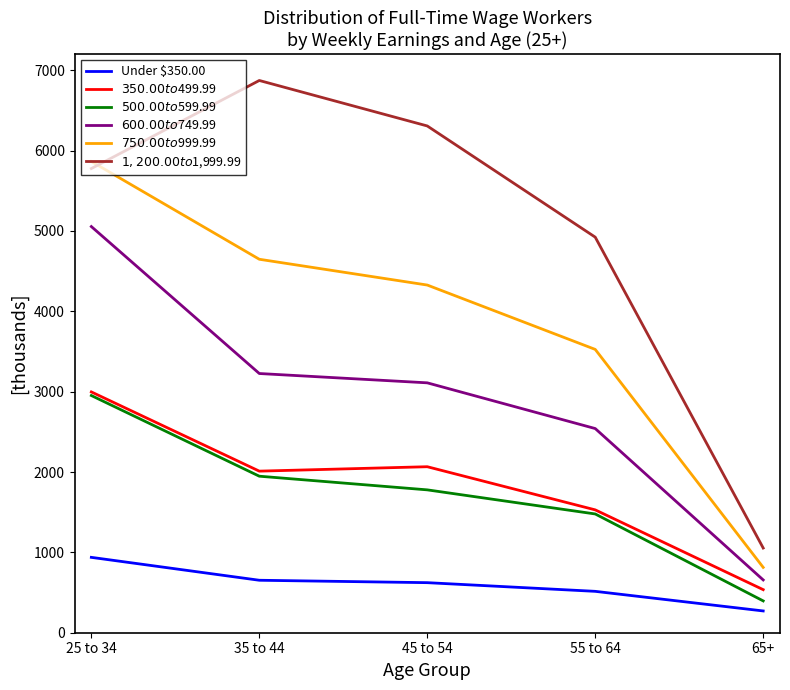

True or false: $500.00 to $599.99 and $750.00 to $999.99 cross at least once.

False